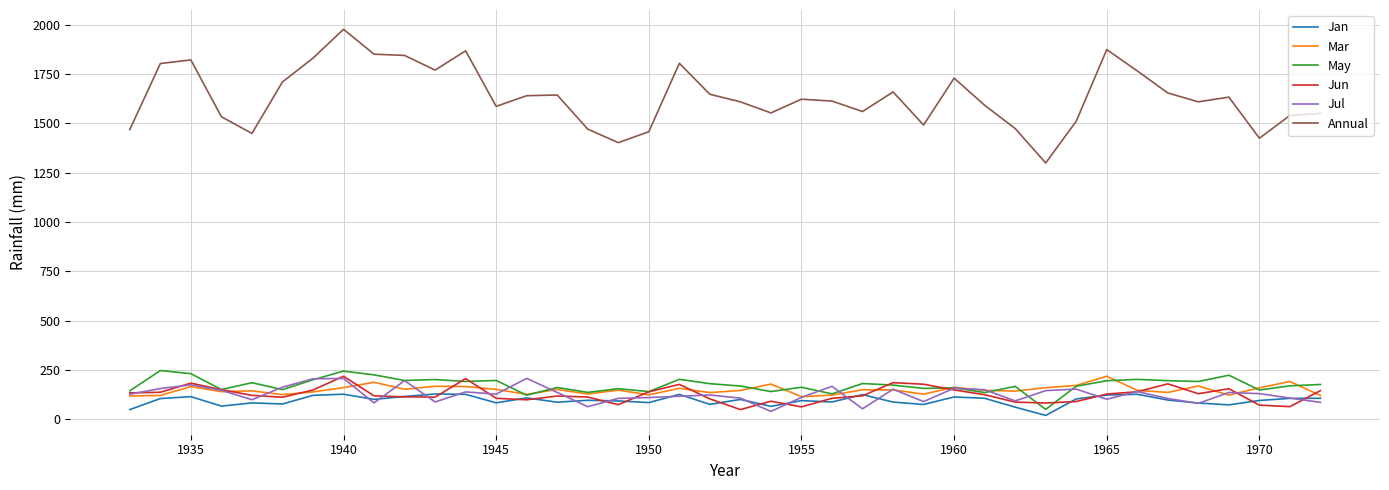

True or false: Annual and Jan intersect in this chart.

False